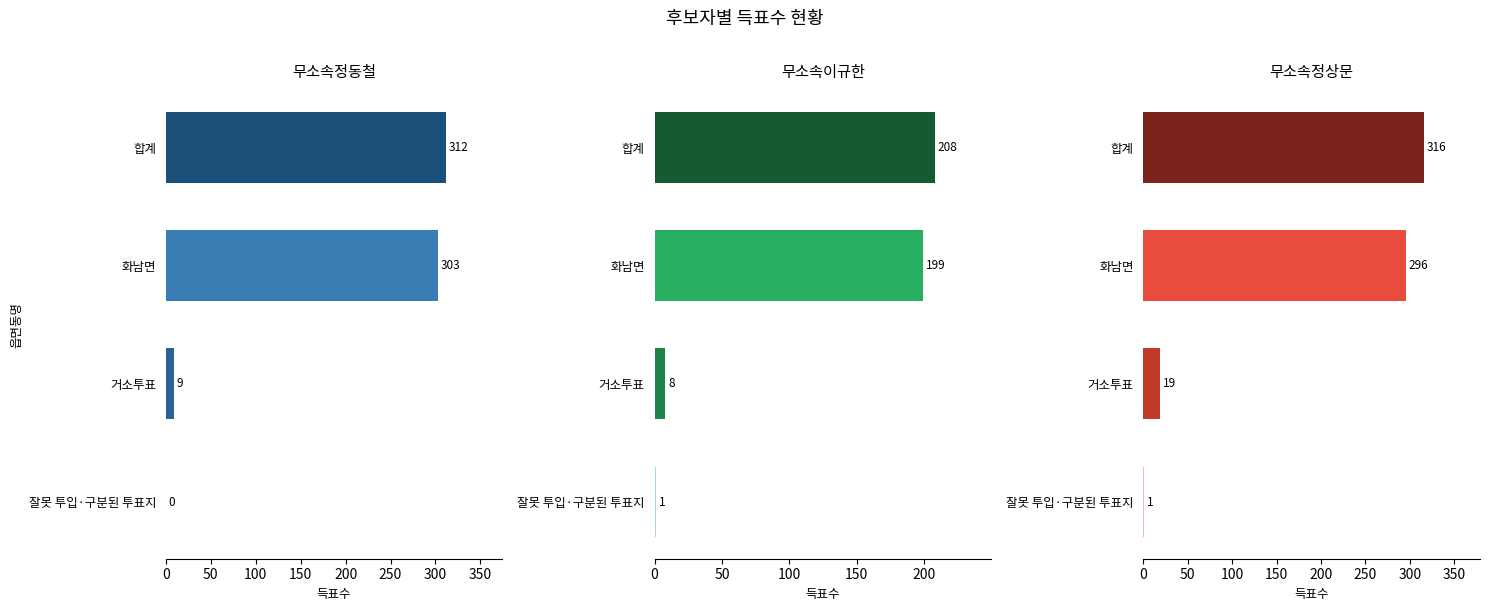

Rank the series by their maximum value, from lowest to highest.

무소속이규한, 무소속정동철, 무소속정상문